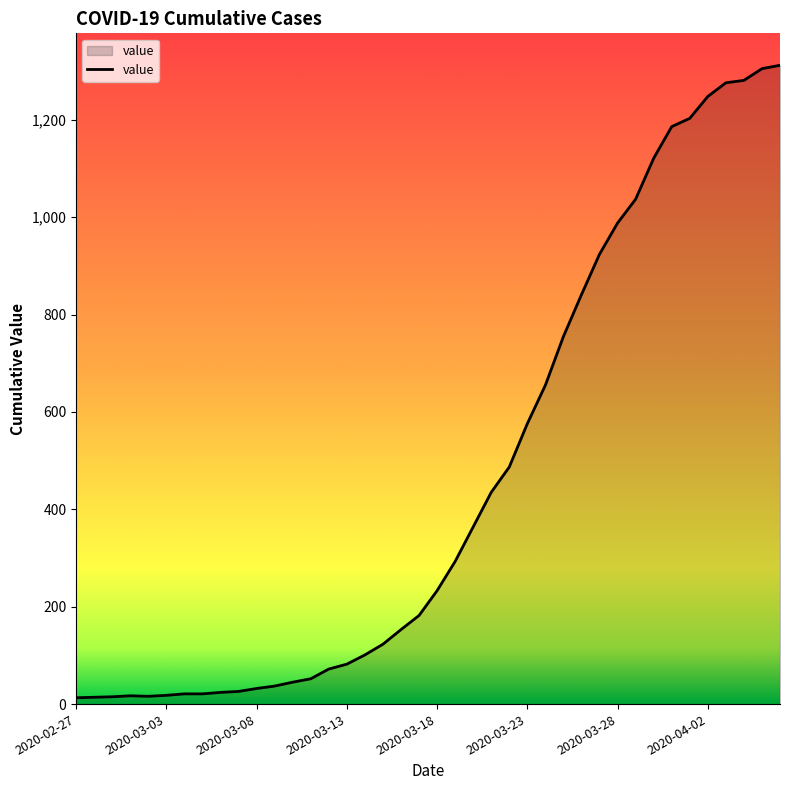

Count the number of data series in this chart.

1